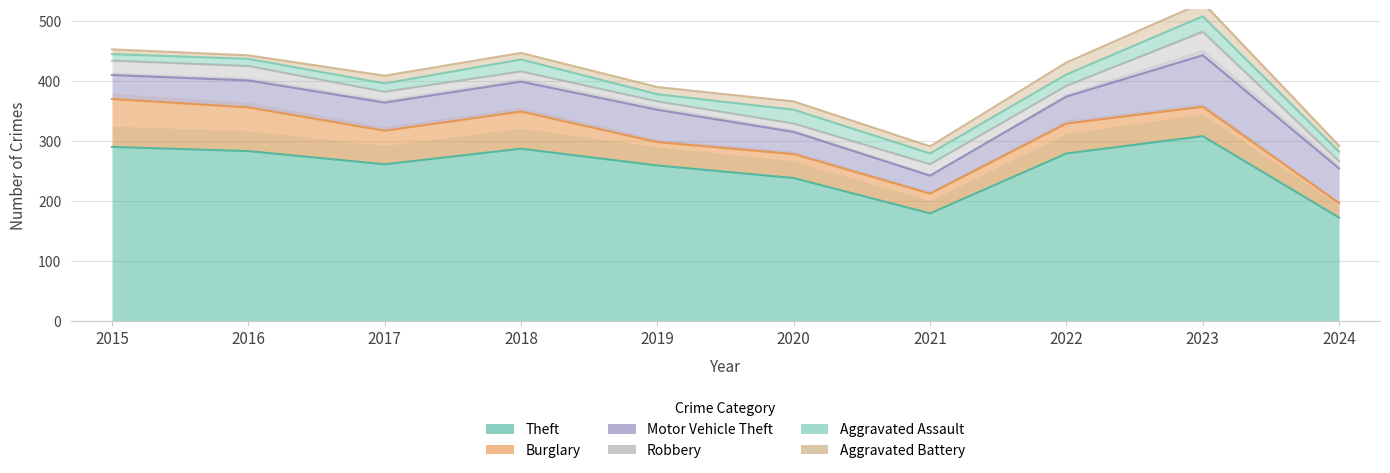

How many series are shown in this chart?

6